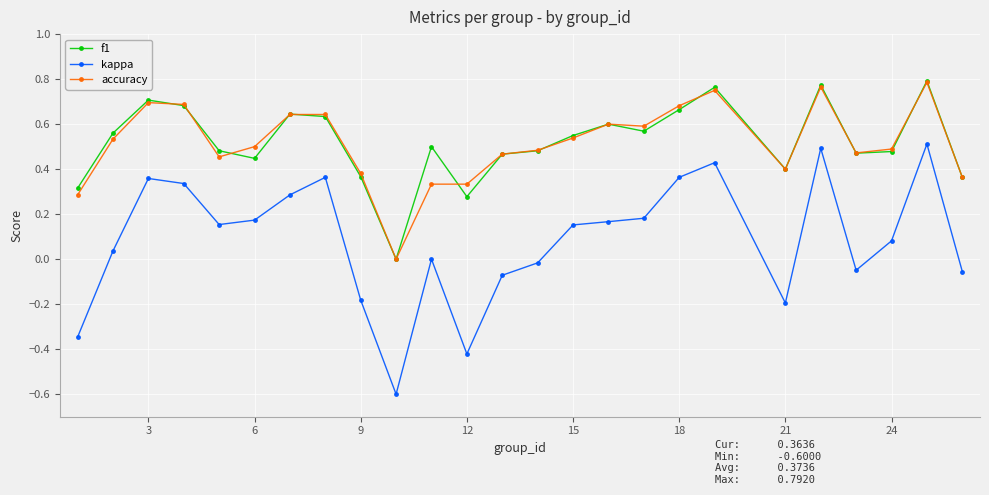

True or false: f1 and kappa intersect in this chart.

False